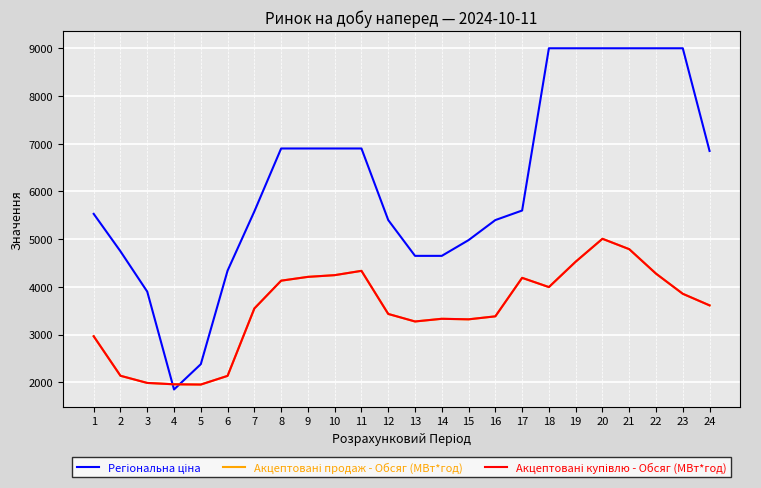

Rank the series at 14 from lowest to highest value.

Акцептовані продаж - Обсяг (МВт*год), Акцептовані купівлю - Обсяг (МВт*год), Регіональна ціна